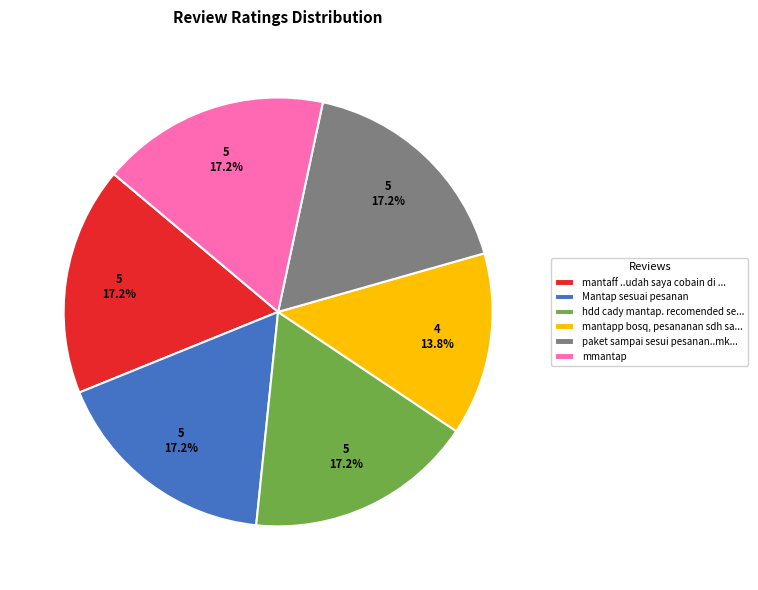

What percentage is NOT represented by paket sampai sesui pesanan..mk...?

82.8%